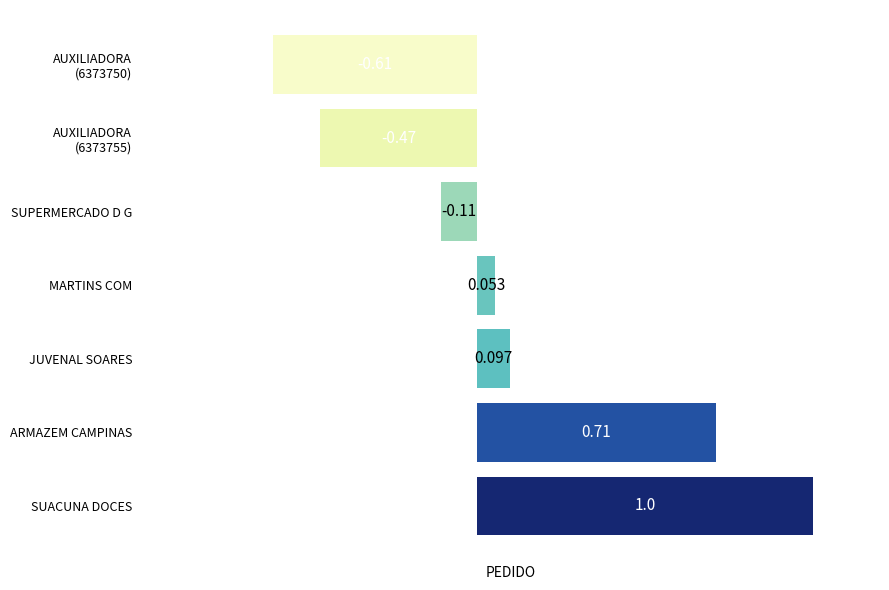

Which has a higher value, MARTINS COM or SUPERMERCADO D G?

MARTINS COM